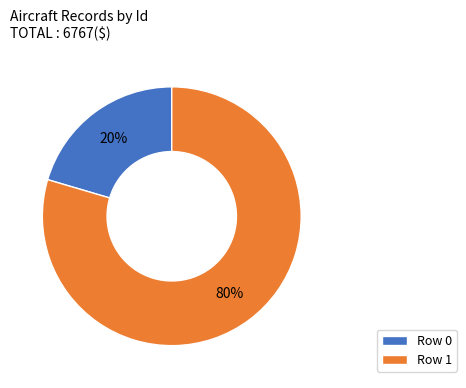

Between Row 0 and Row 1, which is larger?

Row 1